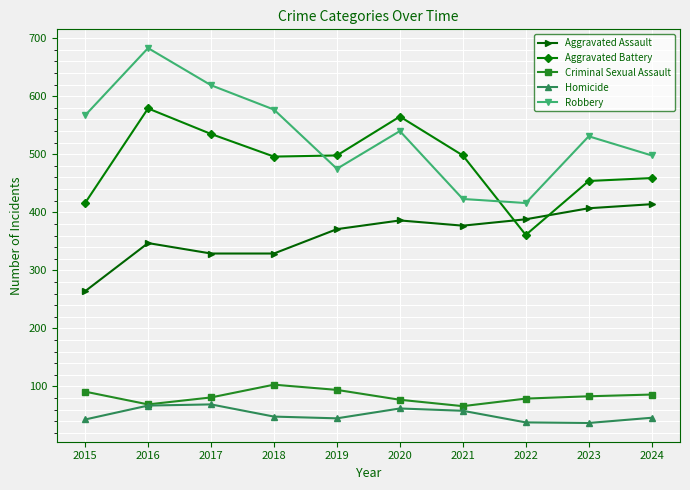

True or false: Robbery has more than 1 points higher than both neighbors.

True